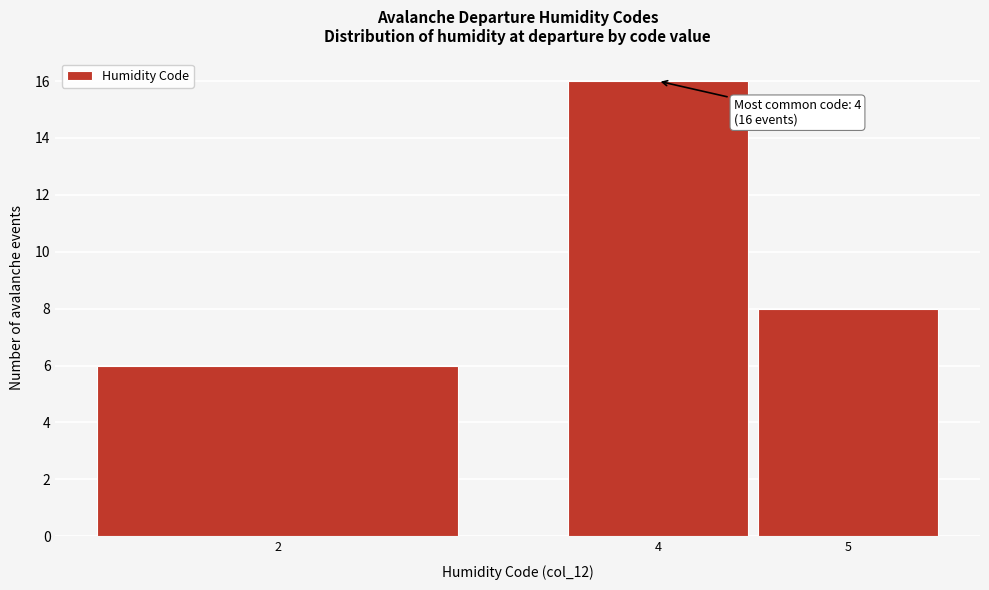

Reading left to right, list all the values displayed in this chart.

6	16	8